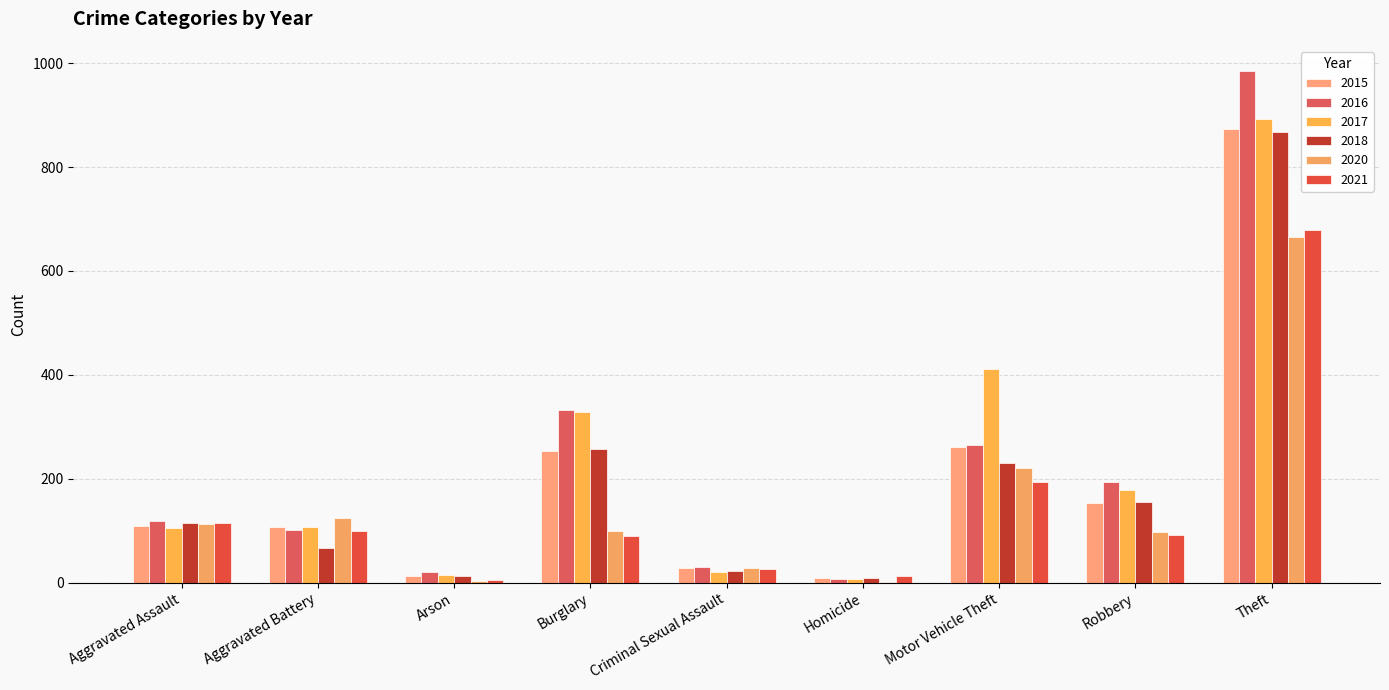

Which series has the largest total across all categories?

2017